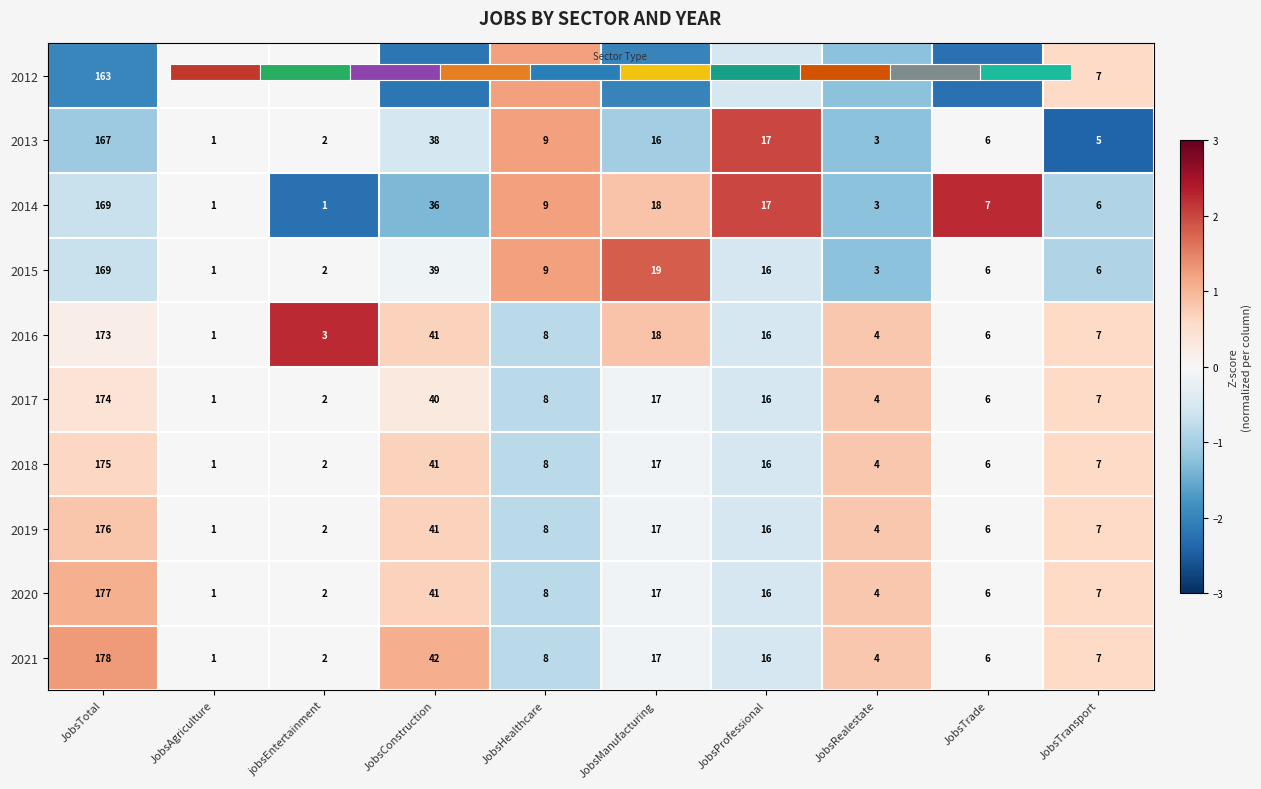

At which label is 2017 closest to 0?

JobsAgriculture